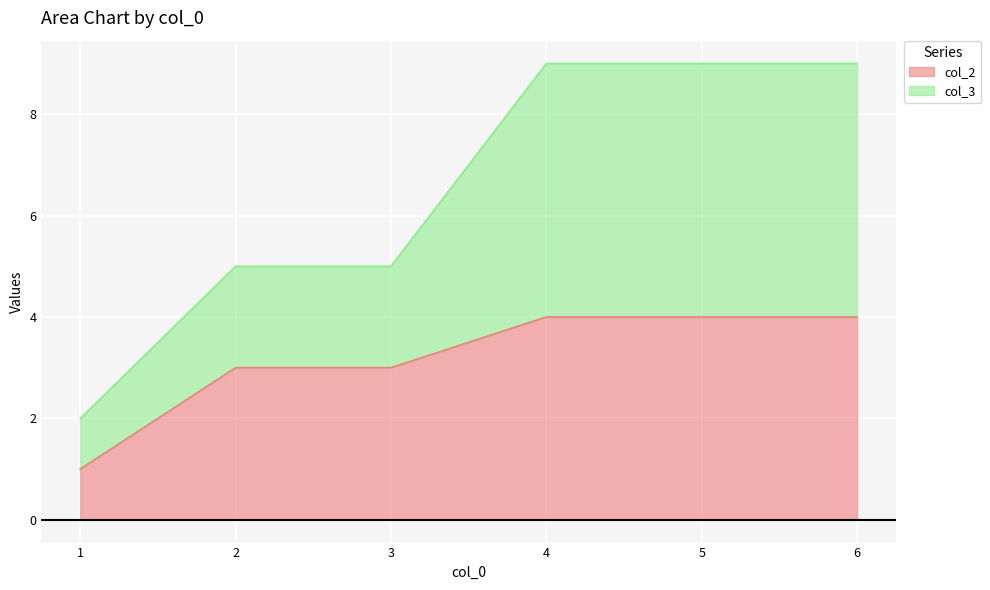

Count the col_3 values in the range 5 to 9.

5